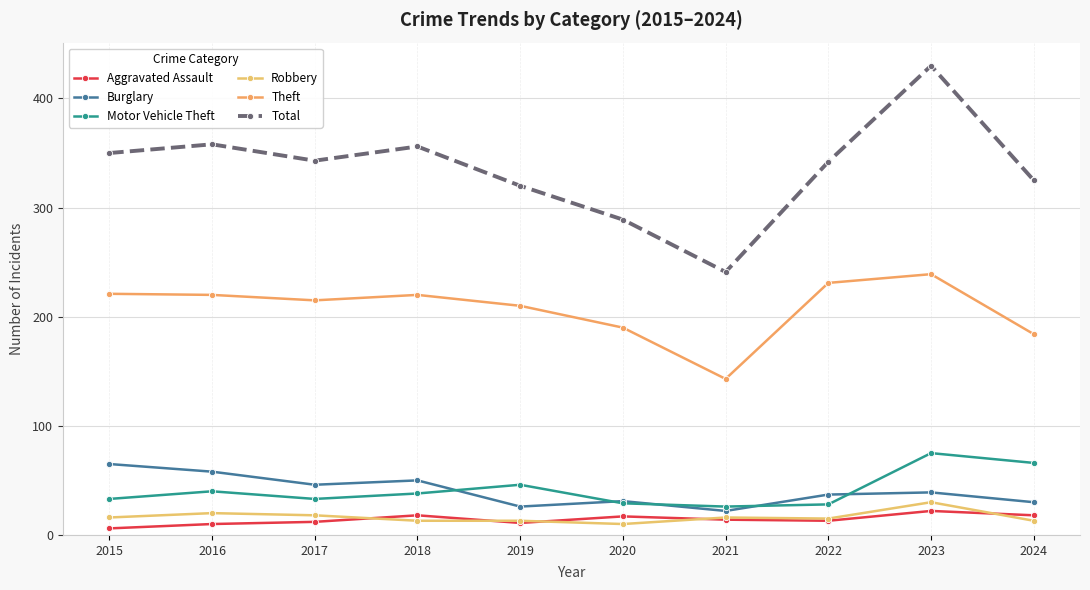

What is the value of the Robbery point at the 1st from the left?

16